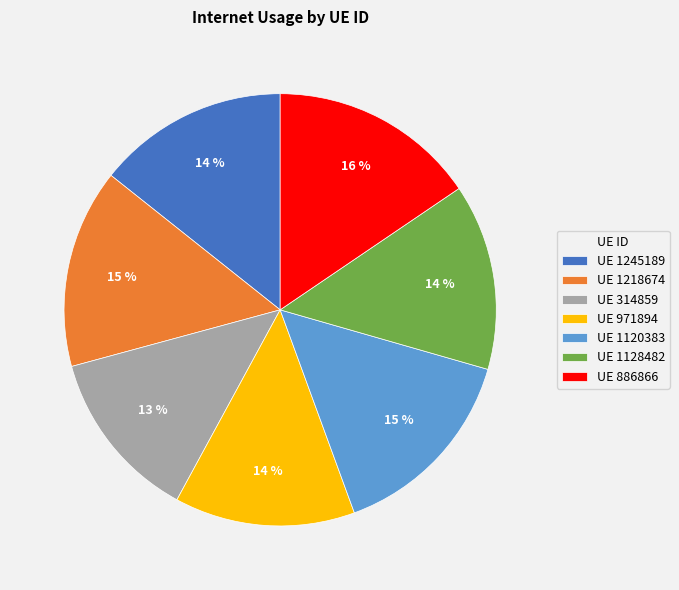

To the nearest percent, what portion does UE 1128482 represent?

14%